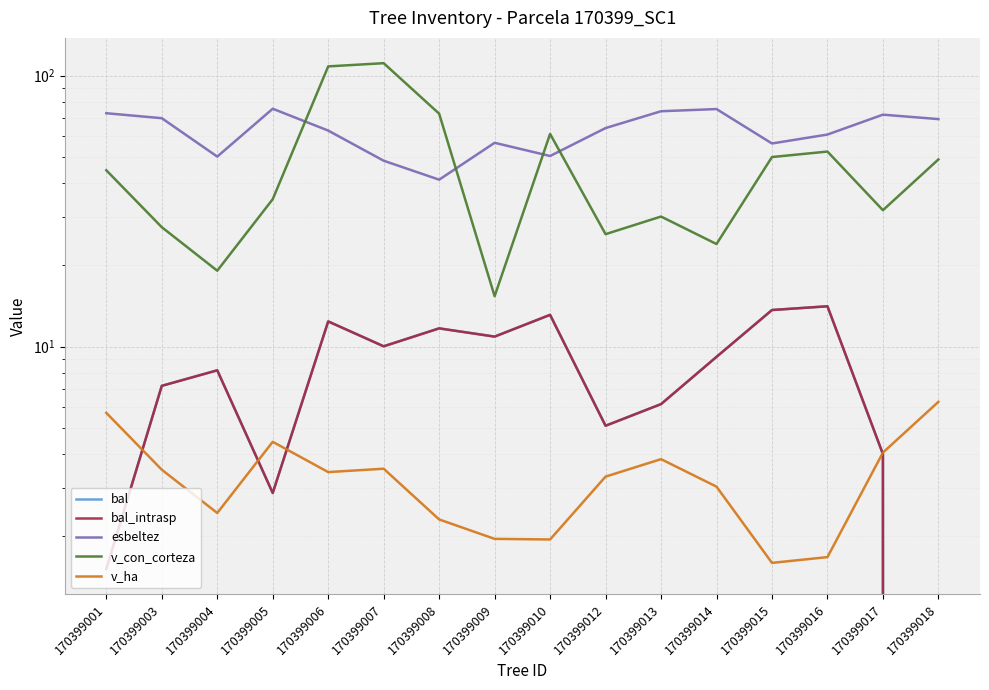

What are all the series names shown in the legend?

bal, bal_intrasp, esbeltez, v_con_corteza, v_ha